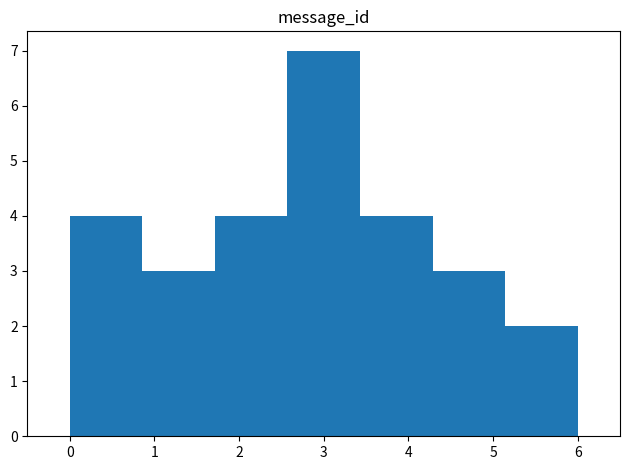

Which range on the x-axis has the tallest bar?

2.6 to 3.4